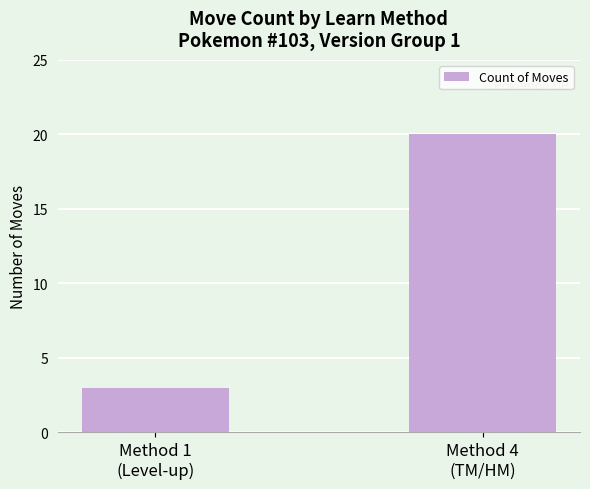

The value at Method 1
(Level-up) is 4. True or false?

False